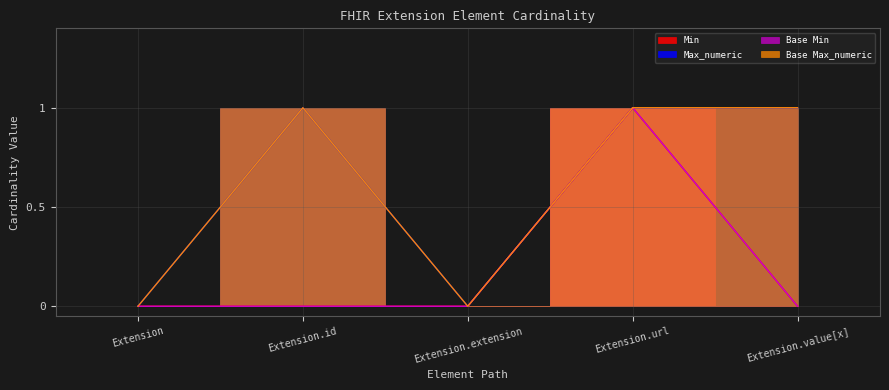

Is the value of Base Min at Extension.id greater than the value of Base Max_numeric at Extension.extension?

No